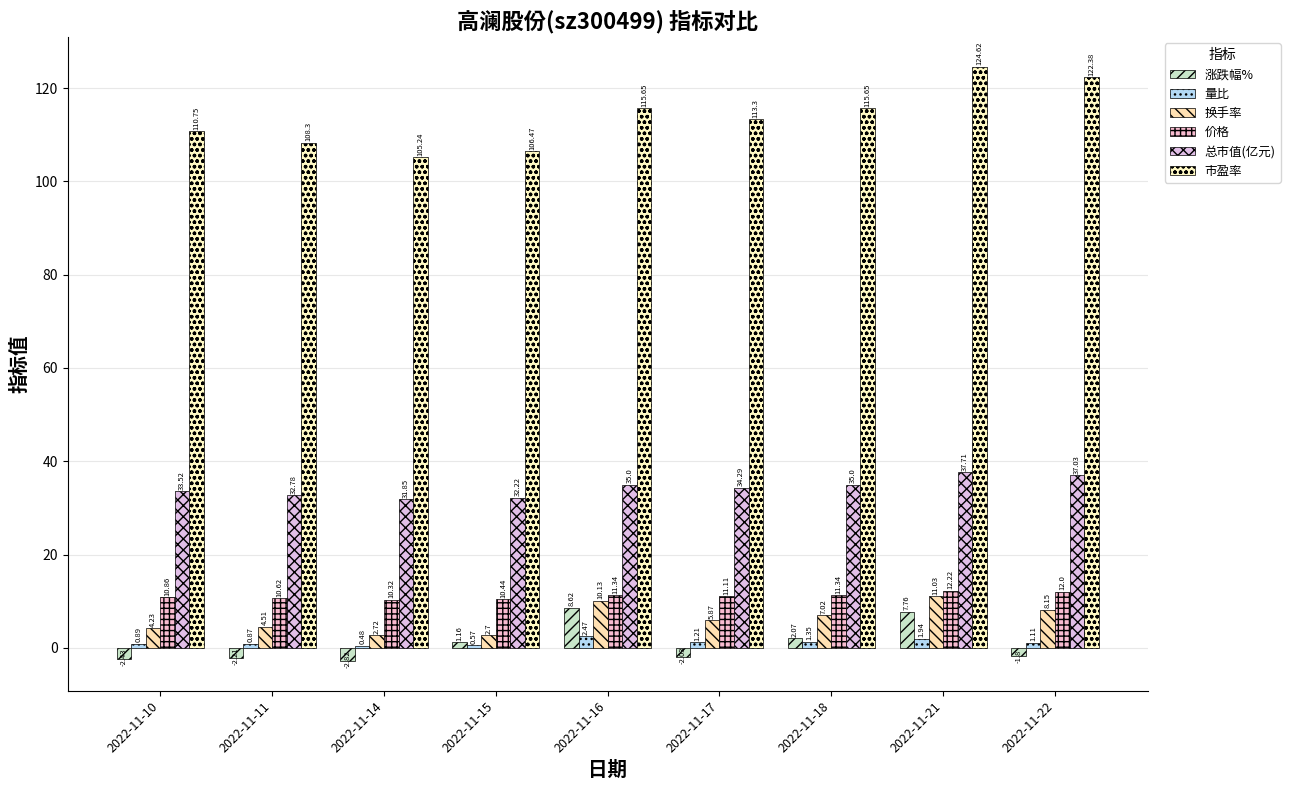

Is the value of 换手率 at 2022-11-16 greater than the value of 涨跌幅% at 2022-11-22?

Yes